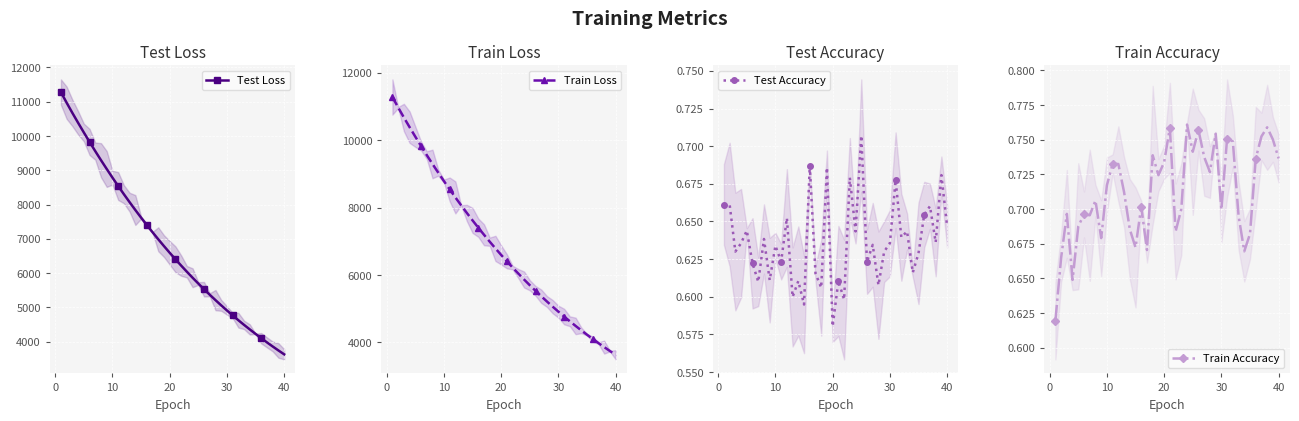

Between 9 and 39, which is larger?

9